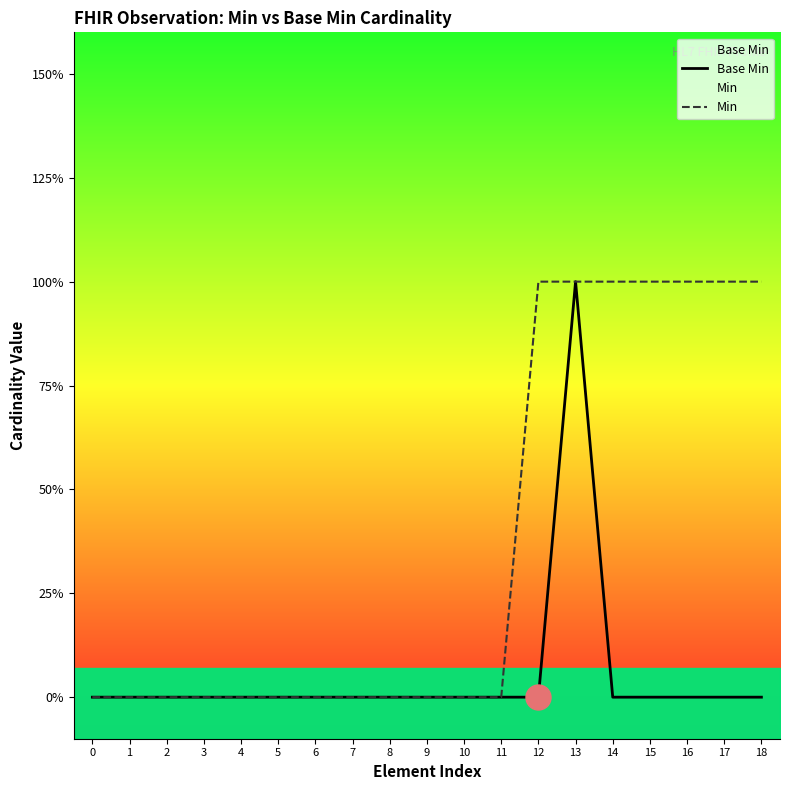

How many series are shown in this chart?

2